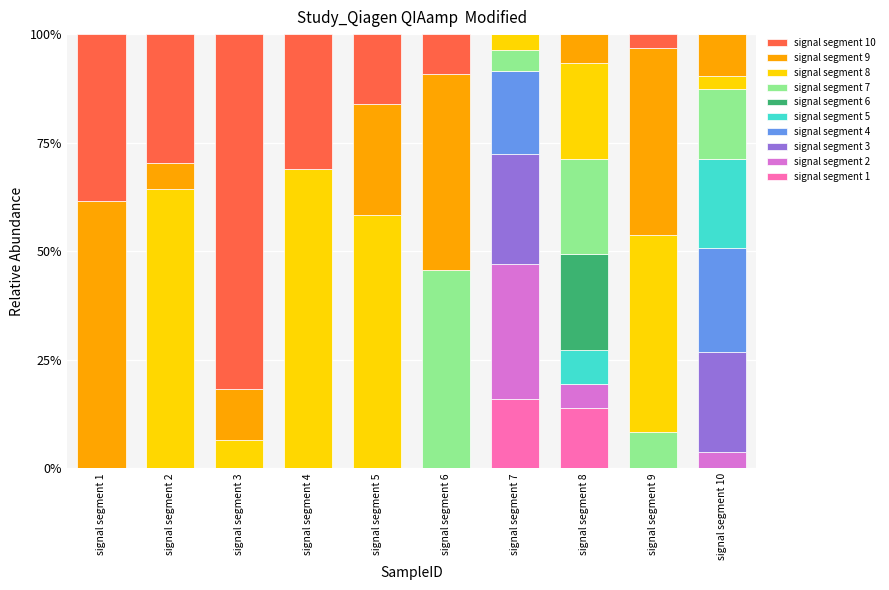

List the labels in order of signal segment 6 value, largest first.

signal segment 8, signal segment 1, signal segment 2, signal segment 3, signal segment 4, signal segment 5, signal segment 6, signal segment 7, signal segment 9, signal segment 10